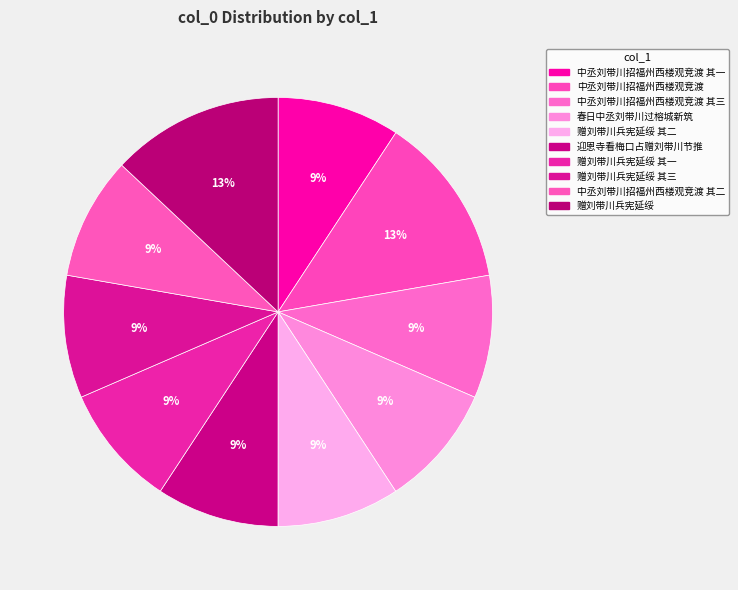

Which slice is the smallest?

赠刘带川兵宪延绥 其一